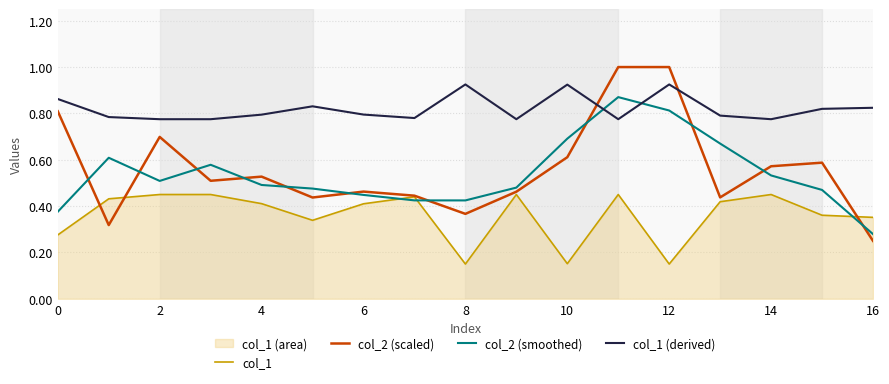

What is the smallest value displayed?

0.1